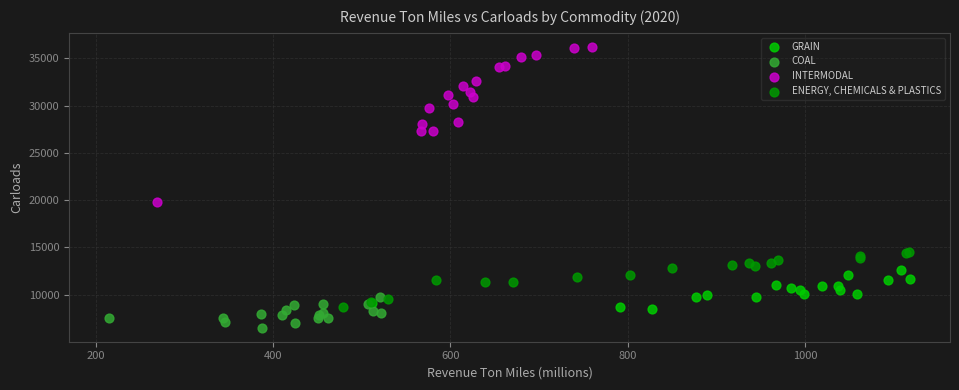

What are all the series names shown in the legend?

GRAIN, COAL, INTERMODAL, ENERGY, CHEMICALS & PLASTICS